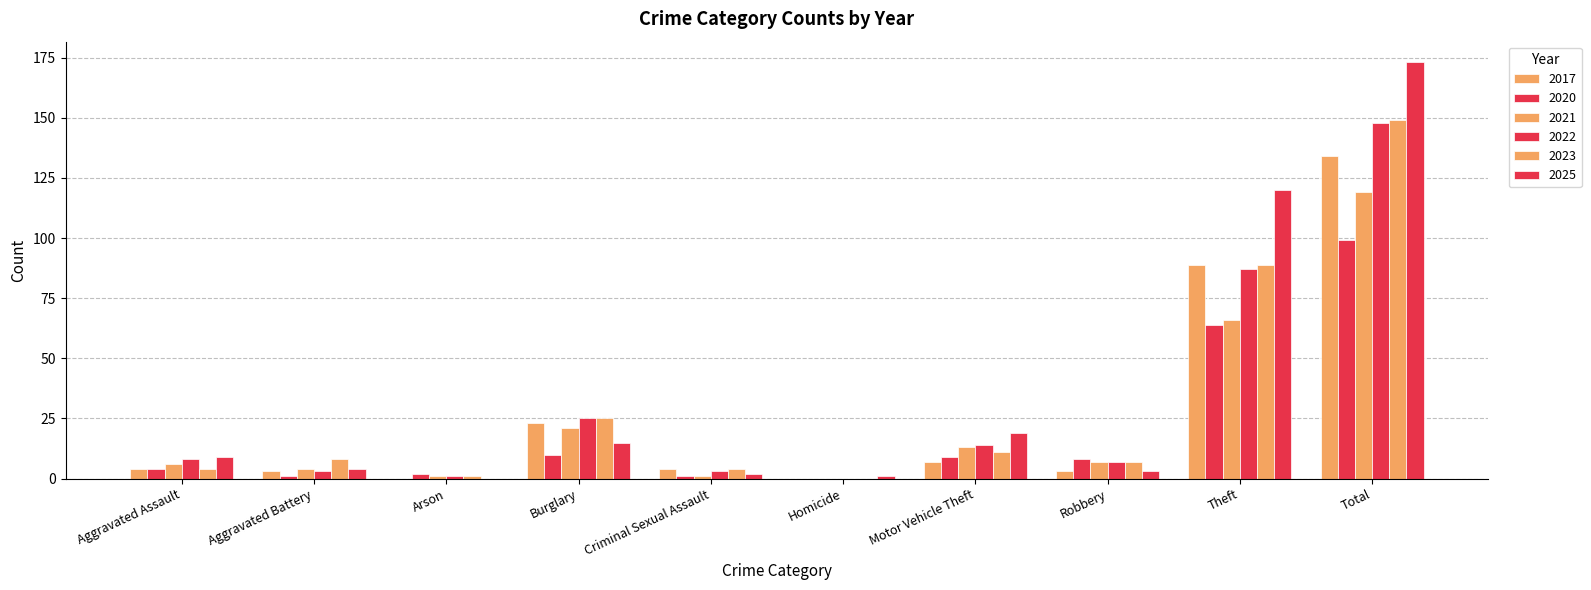

Are the bars horizontal?

No